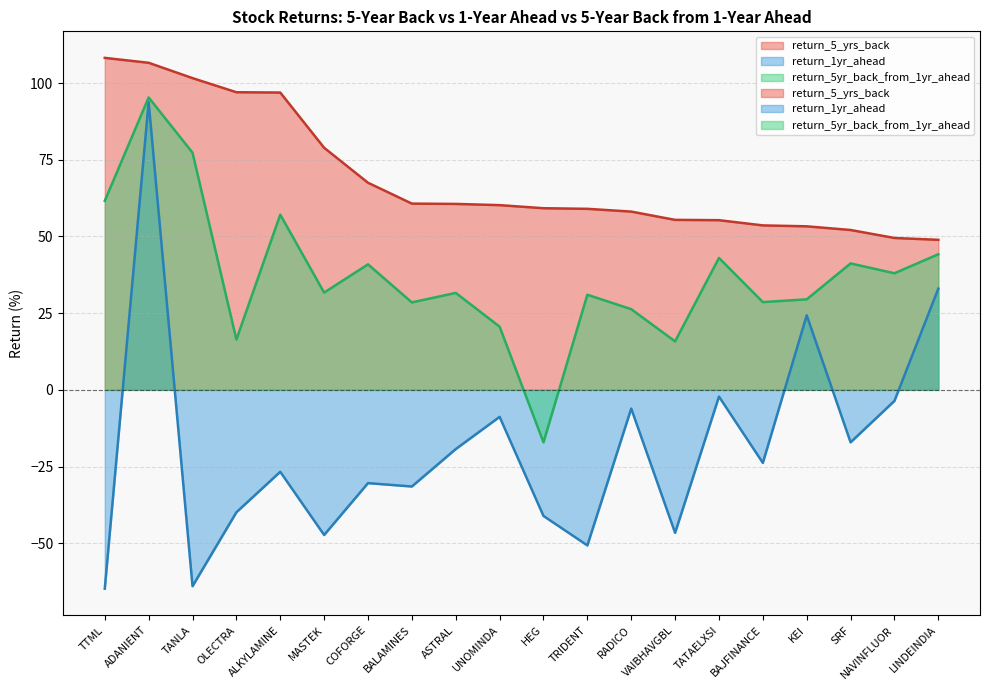

What is the highest value of the return_1yr_ahead series?

93.8